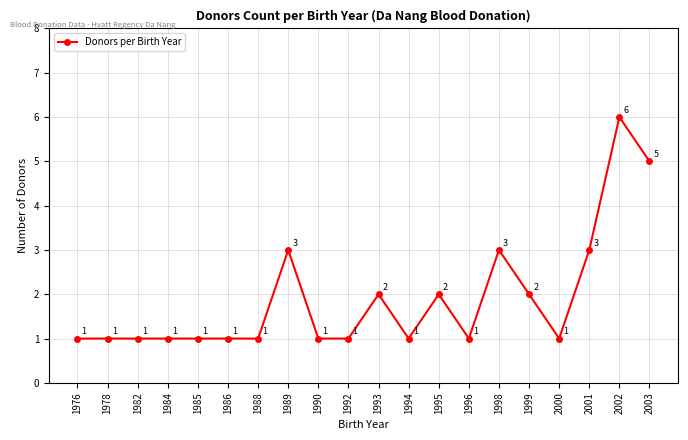

Between 1989 and 2003, which is larger?

2003